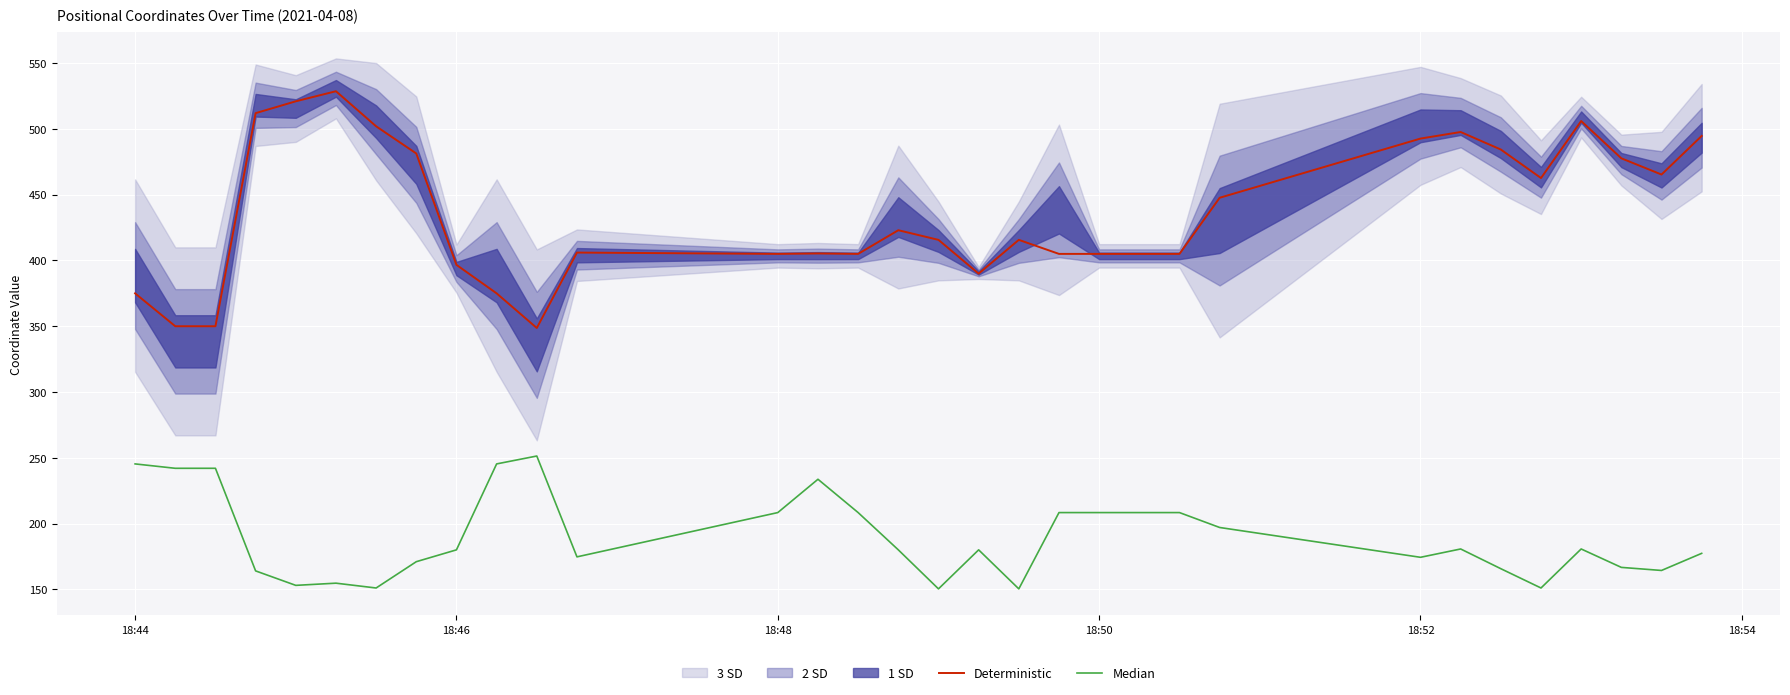

The value of Deterministic at 18:52 is 140.5. True or false?

False